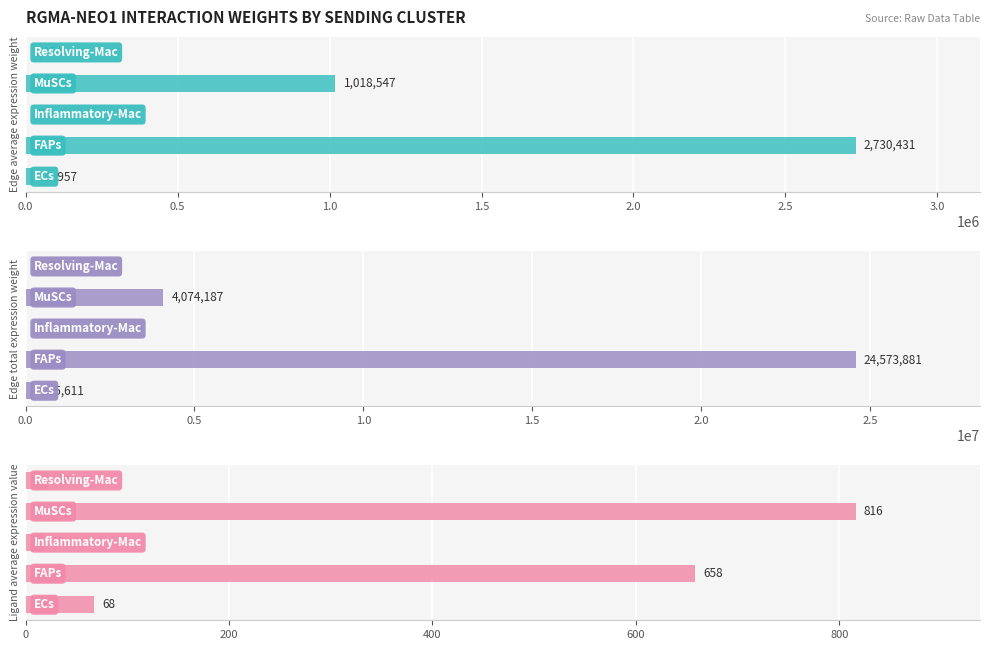

What is the difference between the second highest and second lowest values in the Edge total expression weight series?

4062905.1